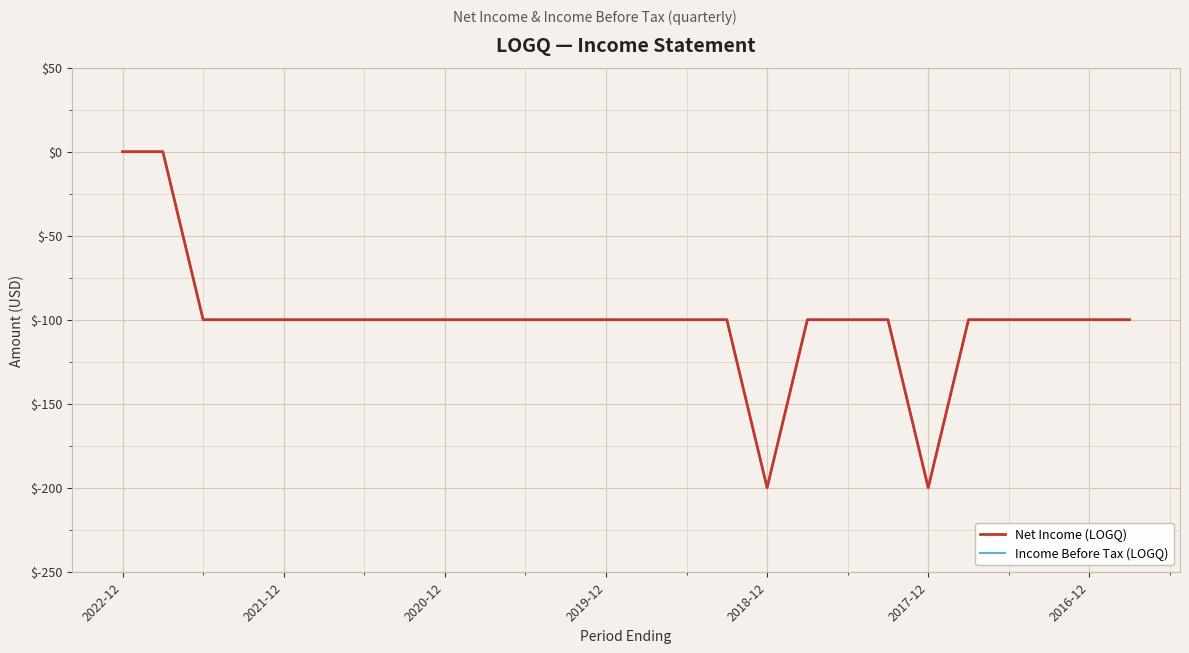

How many negative values does the Income Before Tax (LOGQ) series have?

24